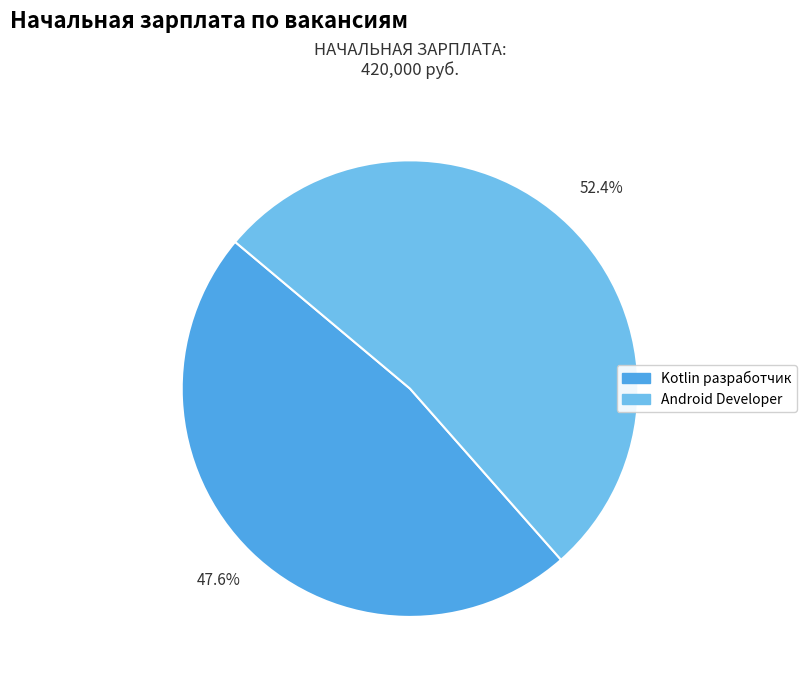

What is the total percentage of Android Developer and Kotlin разработчик?

100.0%